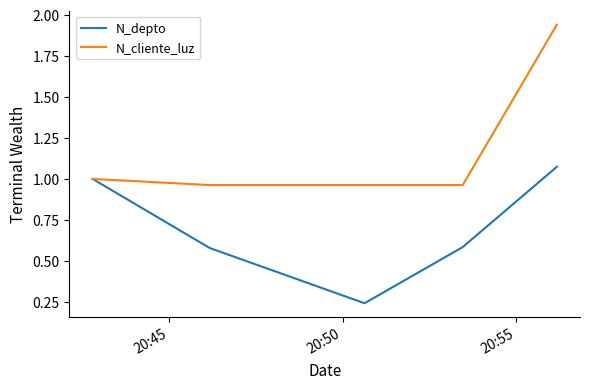

Which series has the largest total across all categories?

N_cliente_luz